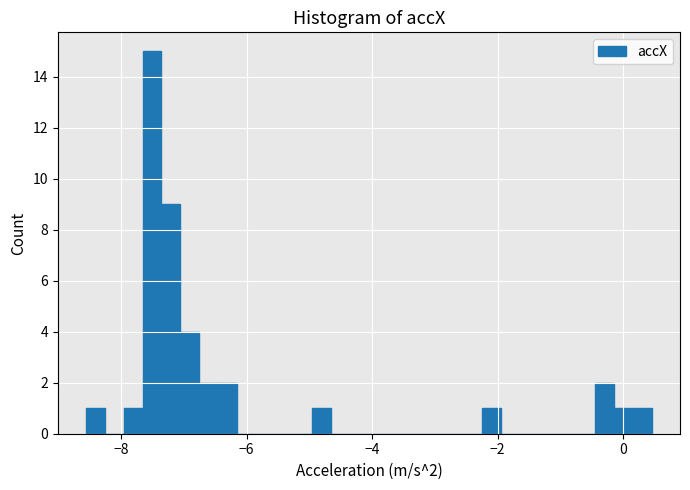

Read against the x-axis, roughly where is the centre of the tallest bar?

-7.6